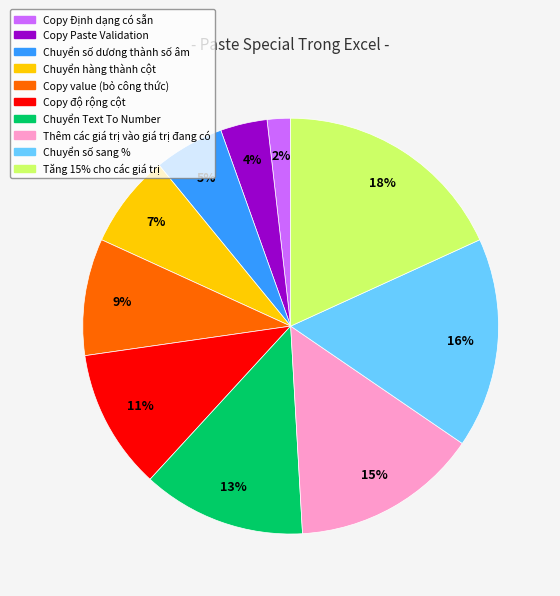

Do Copy Định dạng có sẵn and Copy value (bỏ công thức) together represent more than half of the pie?

No